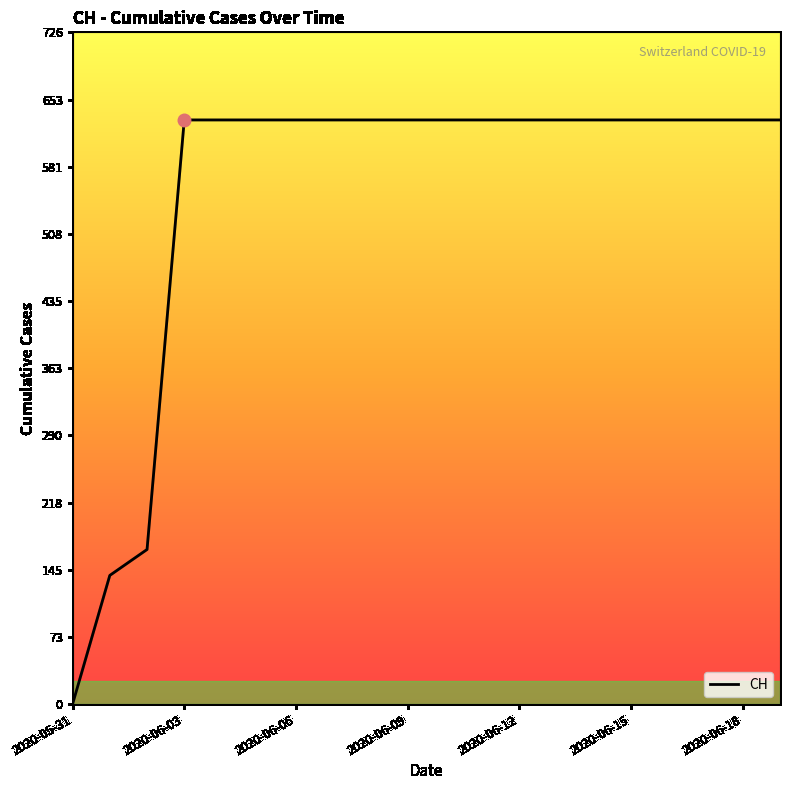

How many lines are shown in the chart?

1